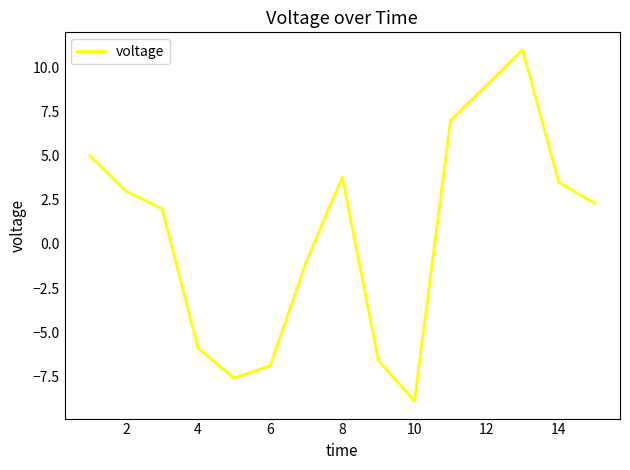

What is the smallest value displayed?

-8.9